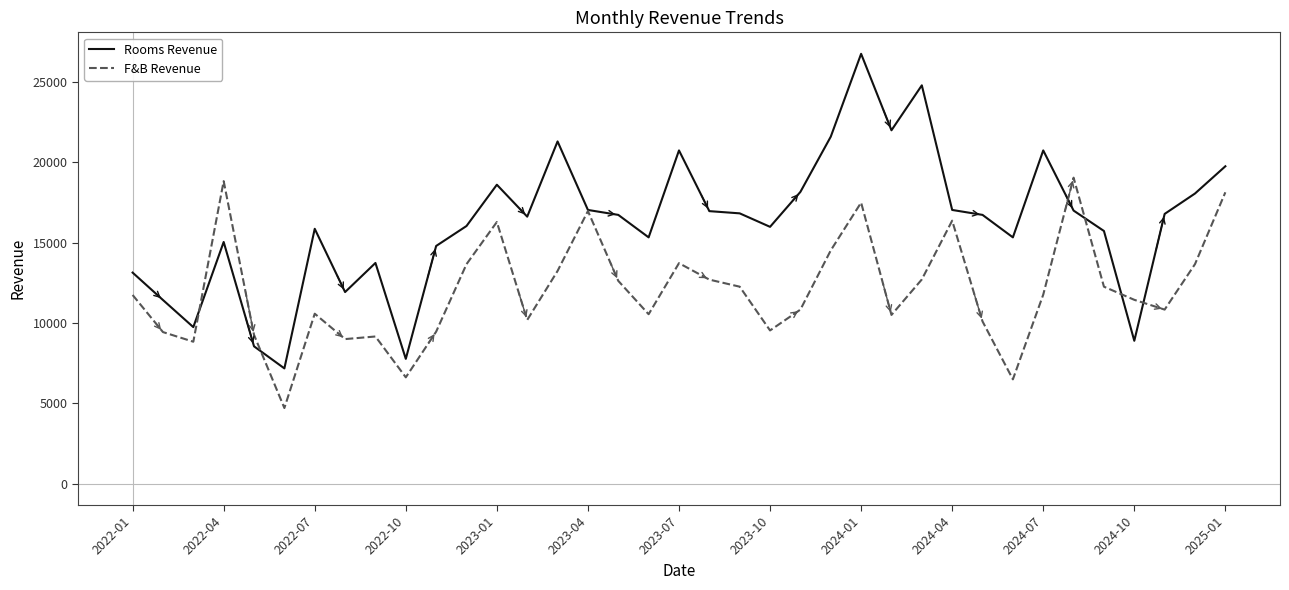

Which series has the largest range (max minus min)?

Rooms Revenue